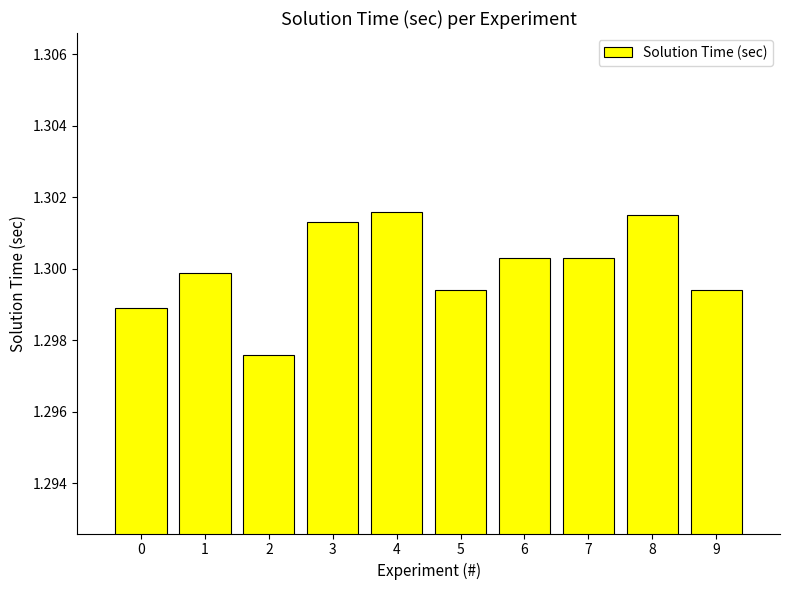

What is the sum of all values?

13.0